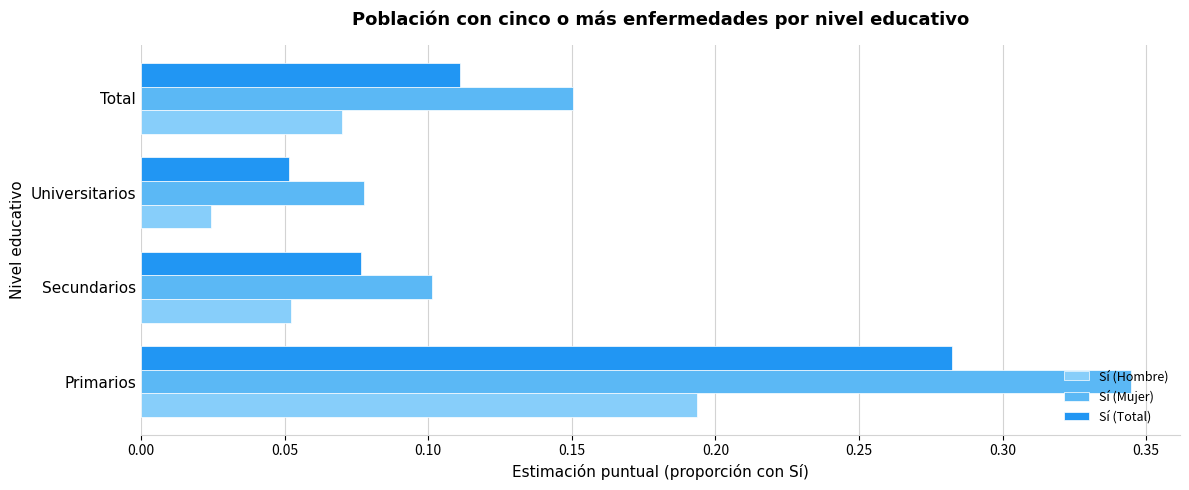

Is it true that Sí (Mujer) equals 0.1 at Total?

False